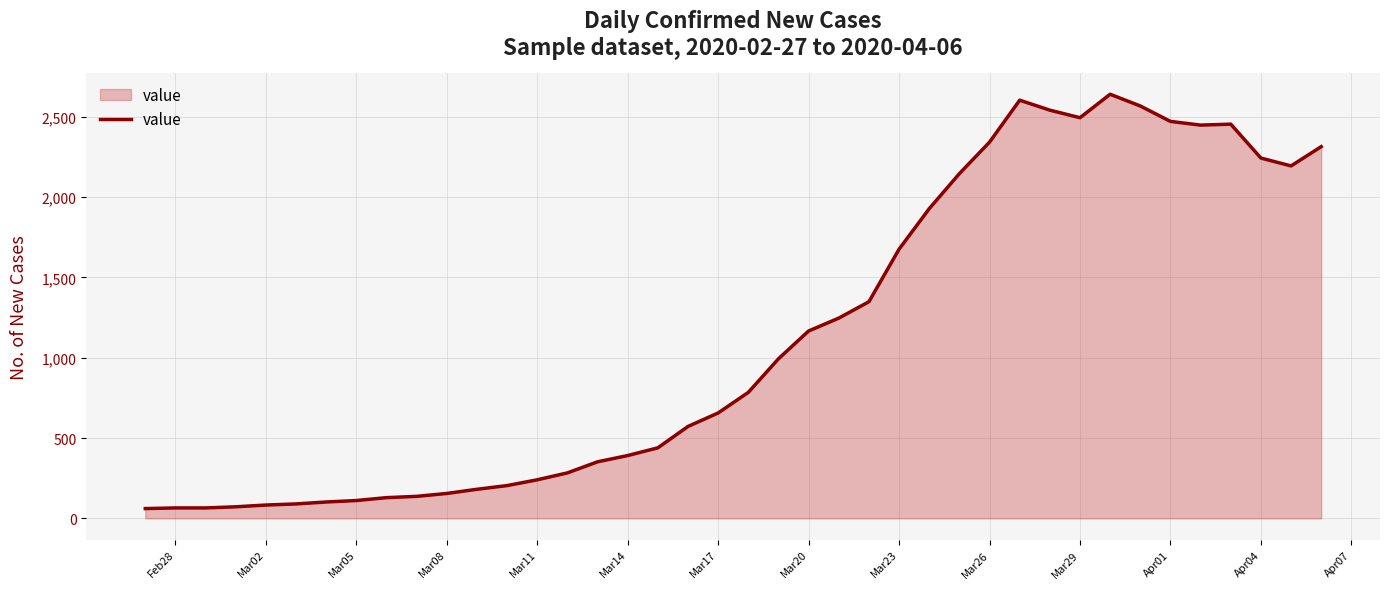

What is the greatest value displayed?

2639